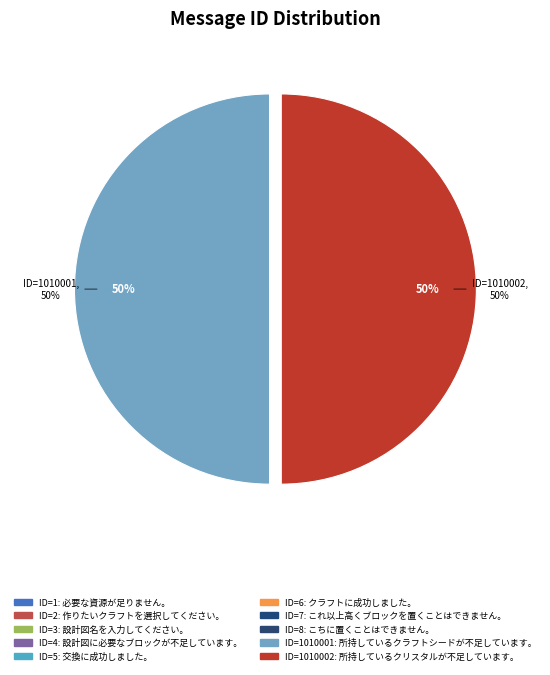

Rank the categories by value from lowest to highest.

必要な資源が足りません。, 作りたいクラフトを選択してください。, 設計図名を入力してください。, 設計図に必要なブロックが不足しています。, 交換に成功しました。, クラフトに成功しました。, これ以上高くブロックを置くことはできません。, こちに置くことはできません。, 所持しているクラフトシードが不足しています。, 所持しているクリスタルが不足しています。